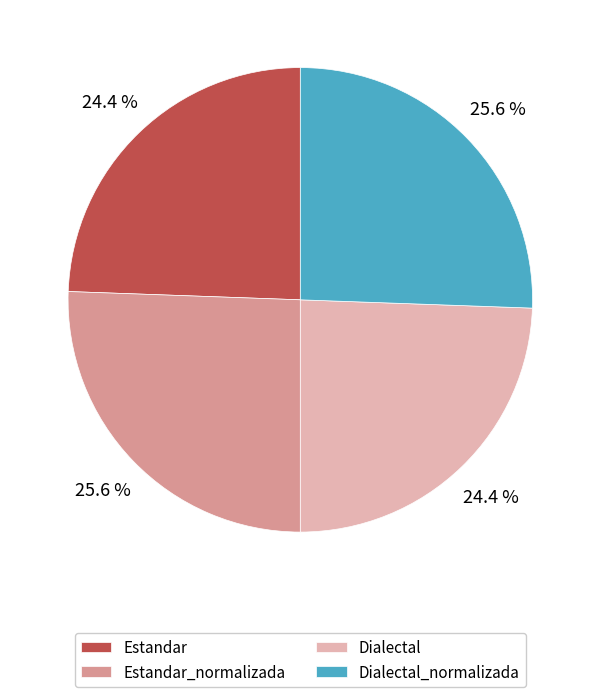

True or false: Dialectal_normalizada accounts for 26% of the total.

True